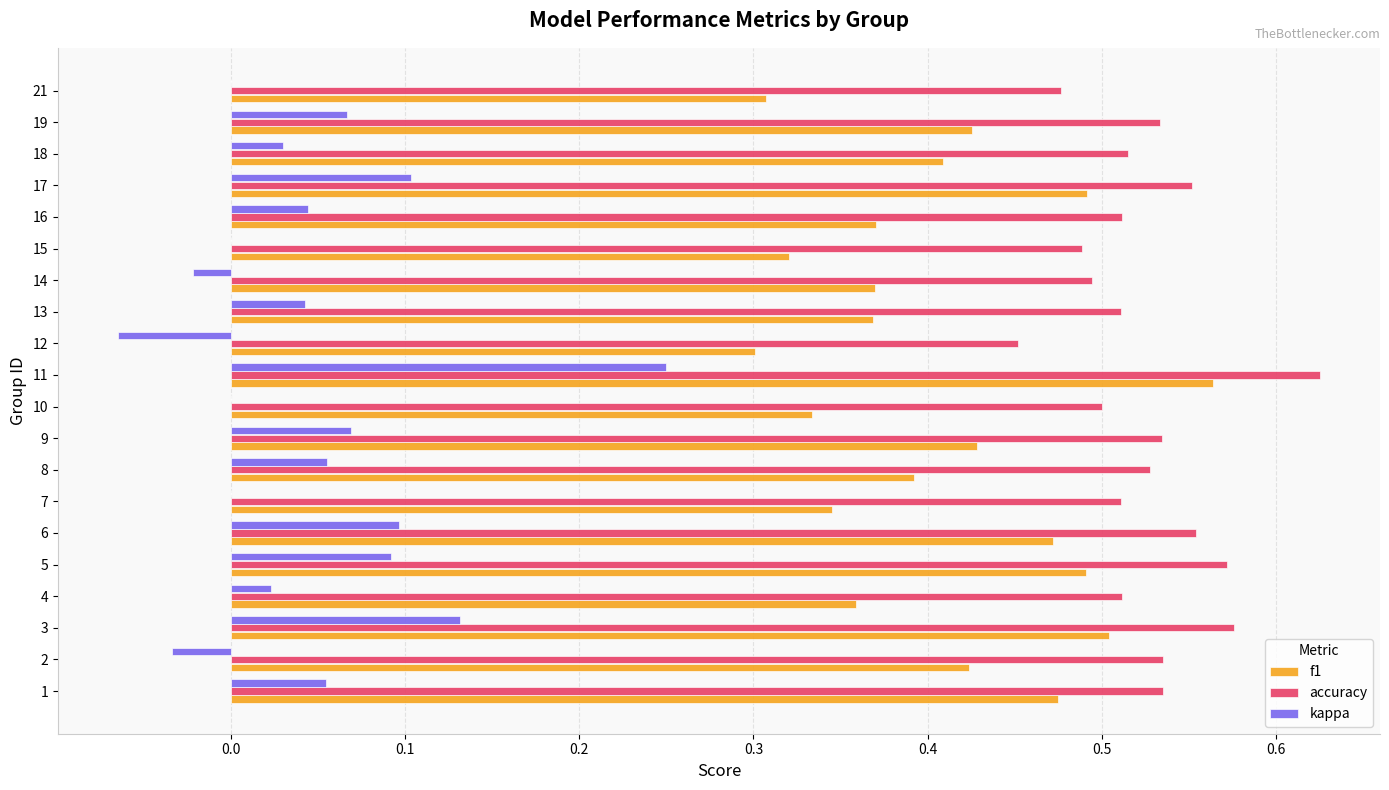

Is it true that f1 equals 0.2 at 14?

False